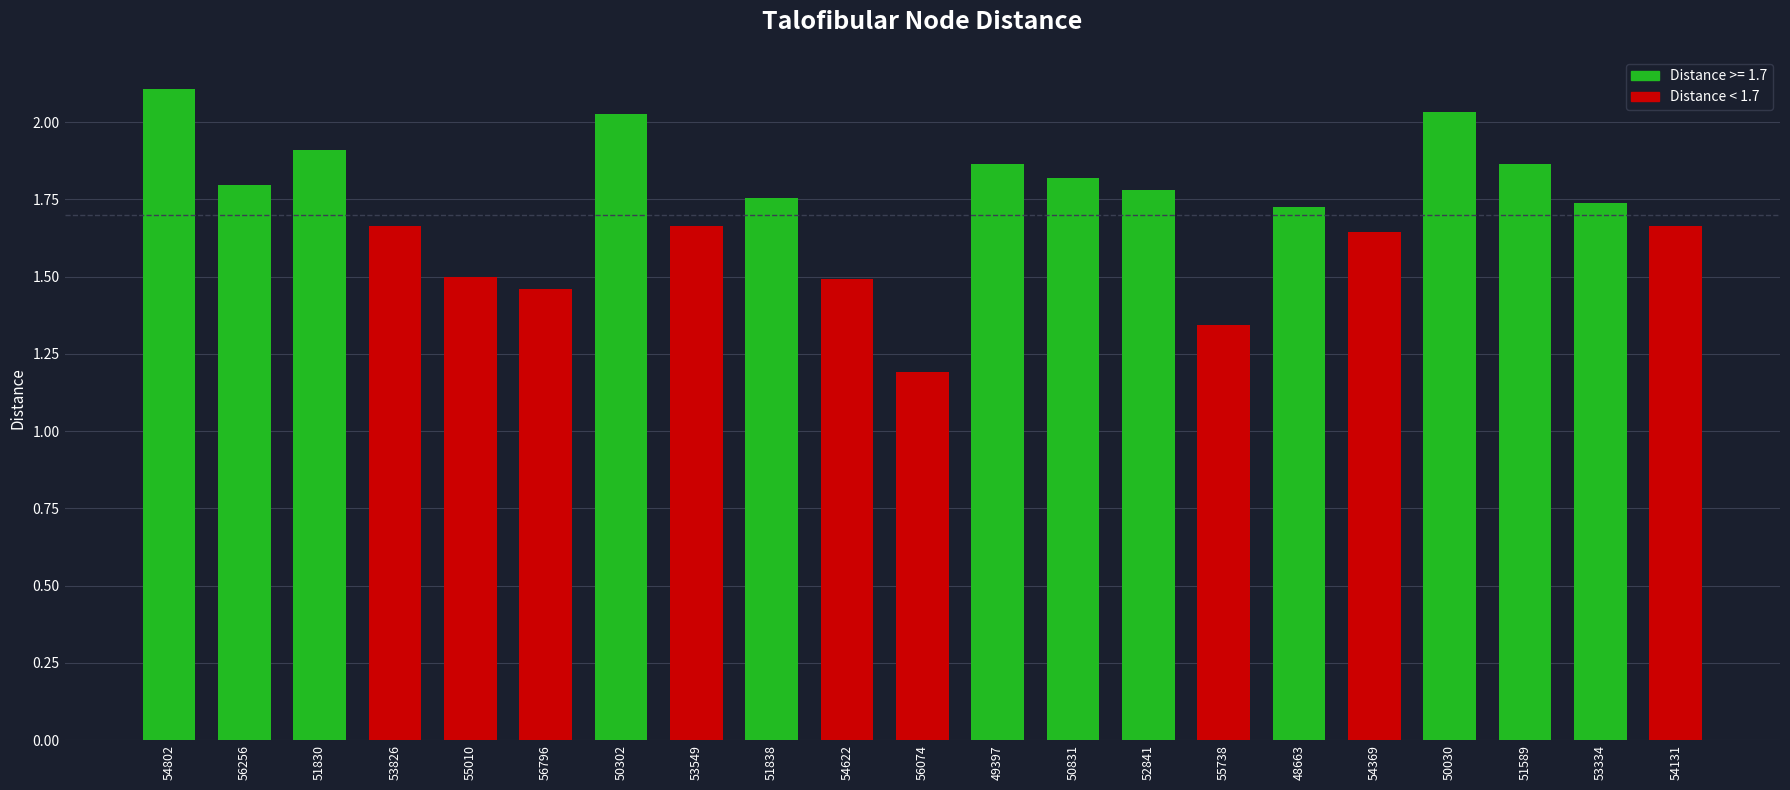

What is the change in value from 53549 to 48663?

+0.1